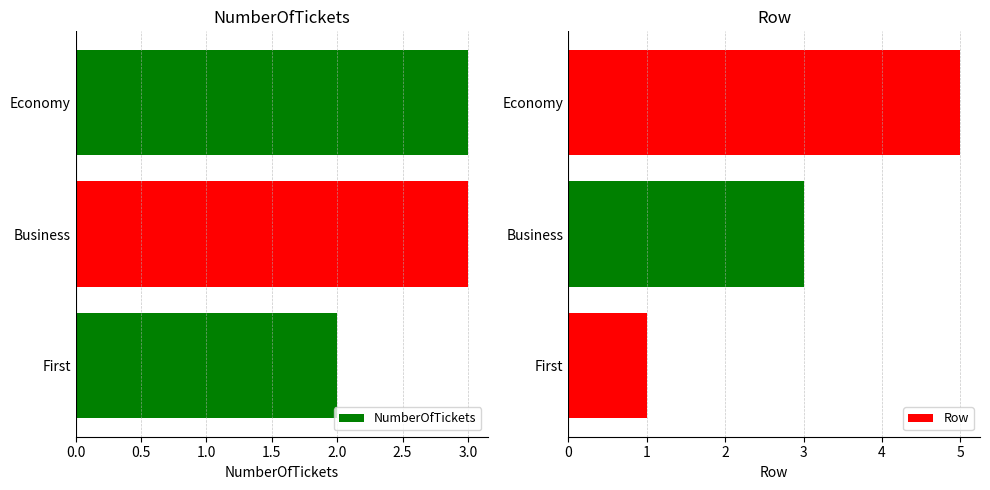

Reading right to left, what are all the values shown in this chart?

NumberOfTickets: 3	3	2
Row: 5	3	1